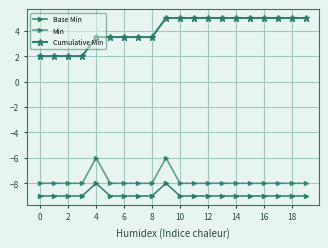

Does the chart have visible grid lines?

Yes